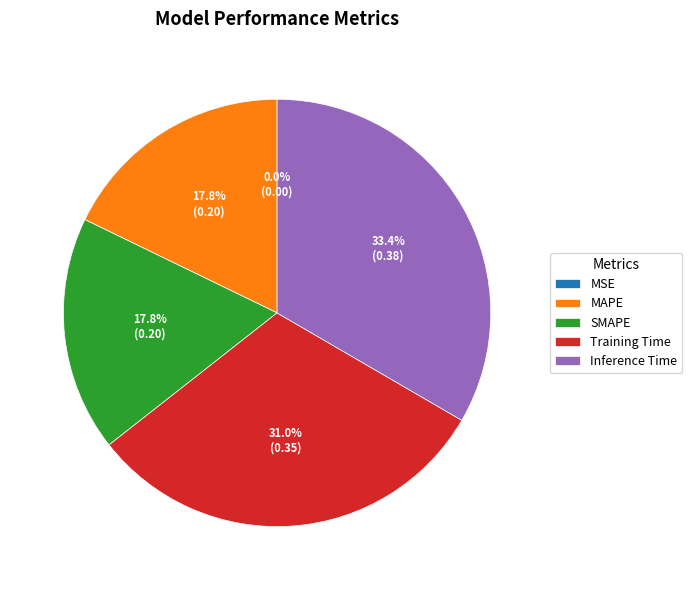

Which category has the biggest portion of the pie?

Inference Time